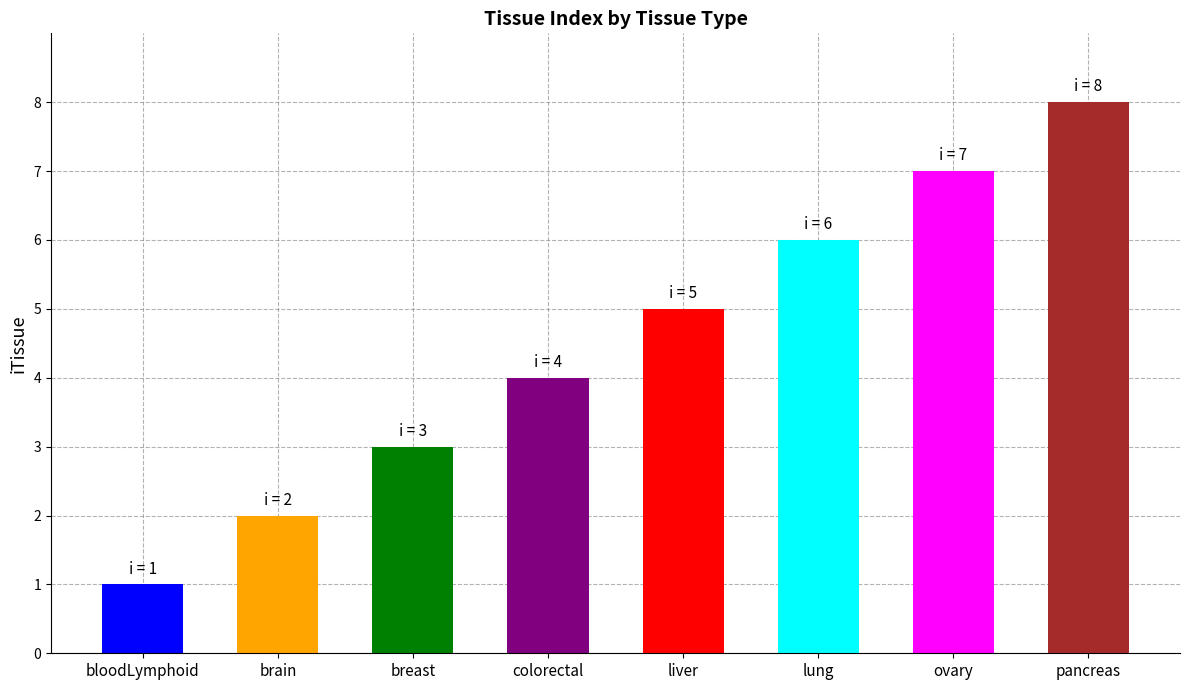

Does the chart contain stacked bars?

No